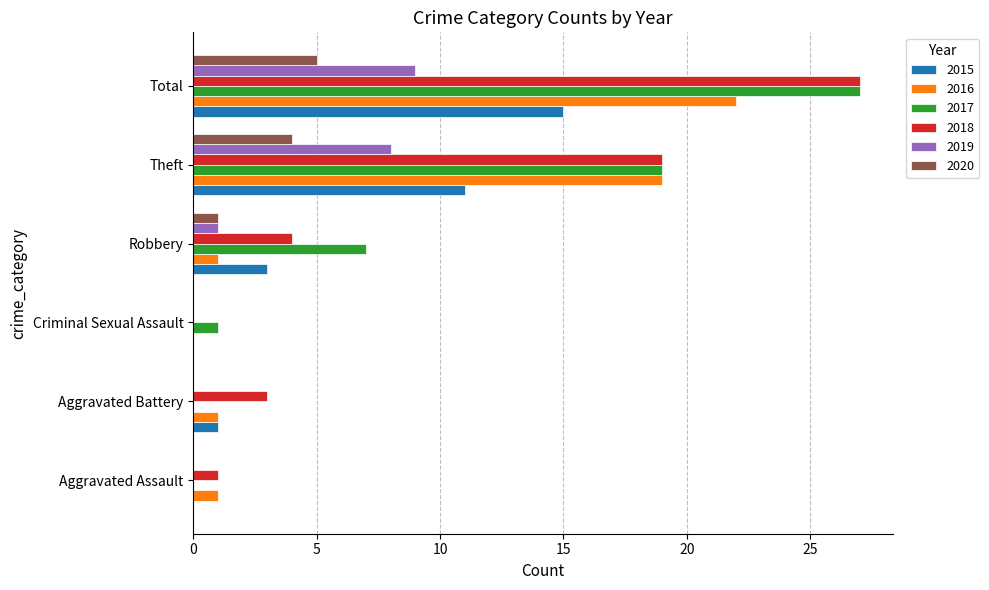

What is the maximum value for 2015?

15